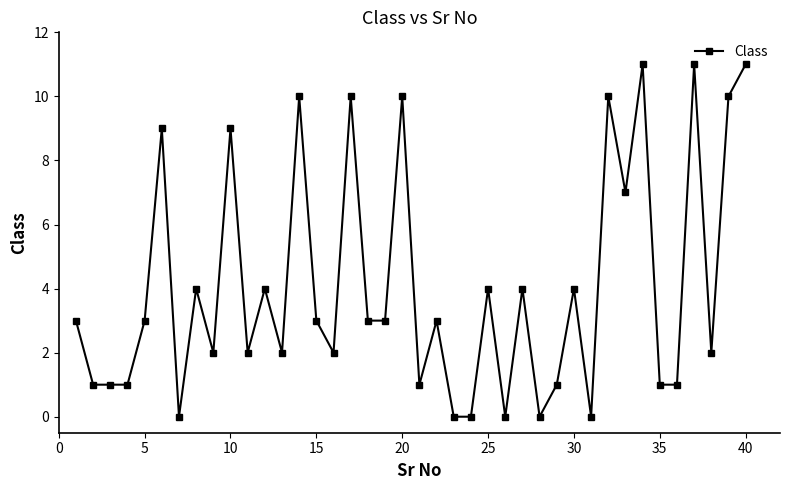

True or false: there are more than 2 points higher than both neighbors.

True